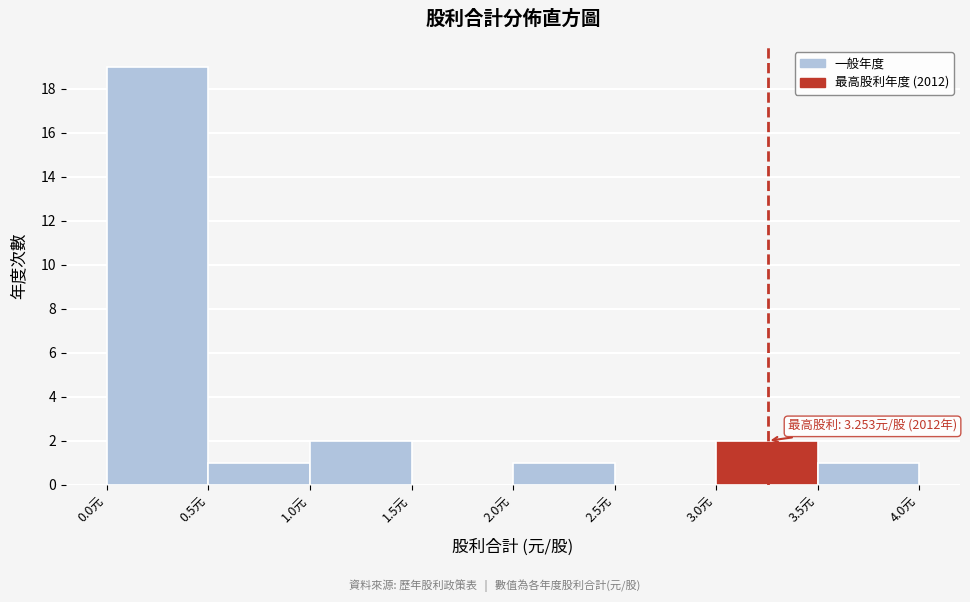

Which range on the x-axis has the tallest bar?

0.0 to 0.5